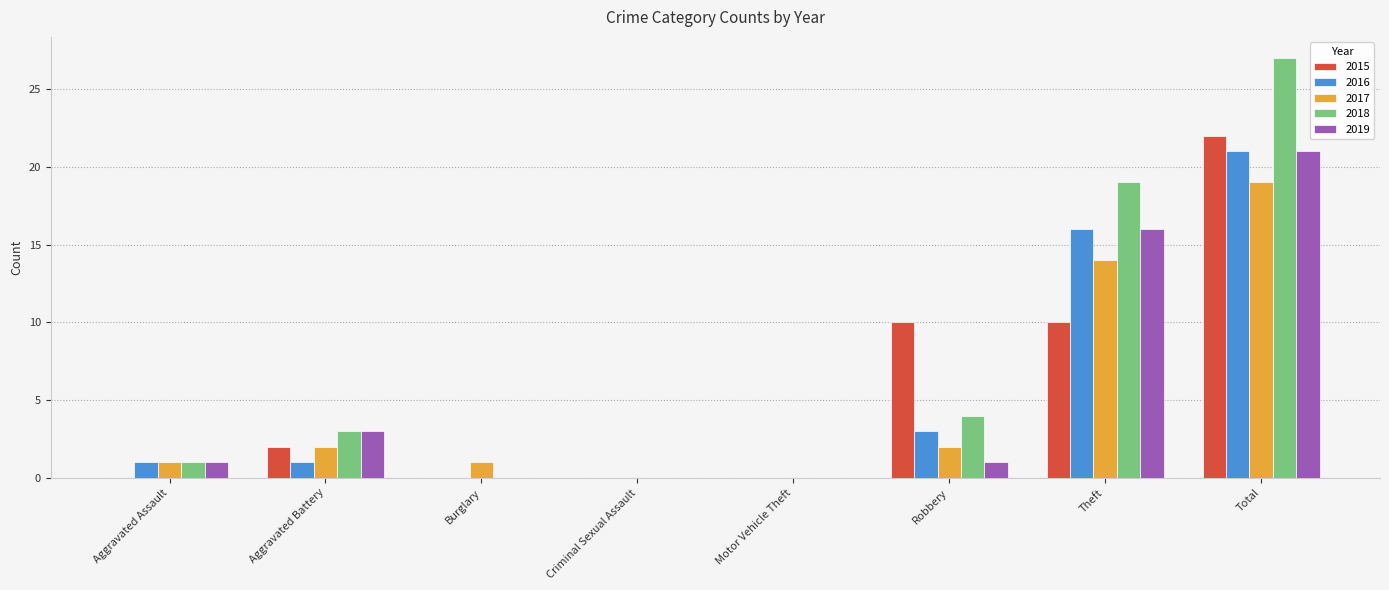

The value of 2015 at Total is 30. True or false?

False